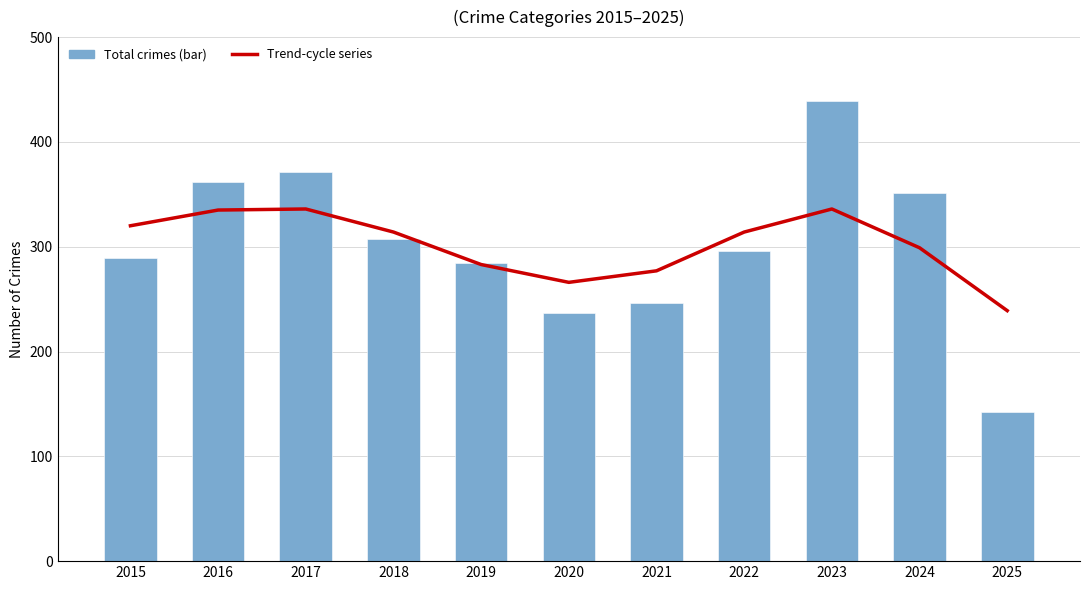

At which label does Trend-cycle series first exceed 314?

2015